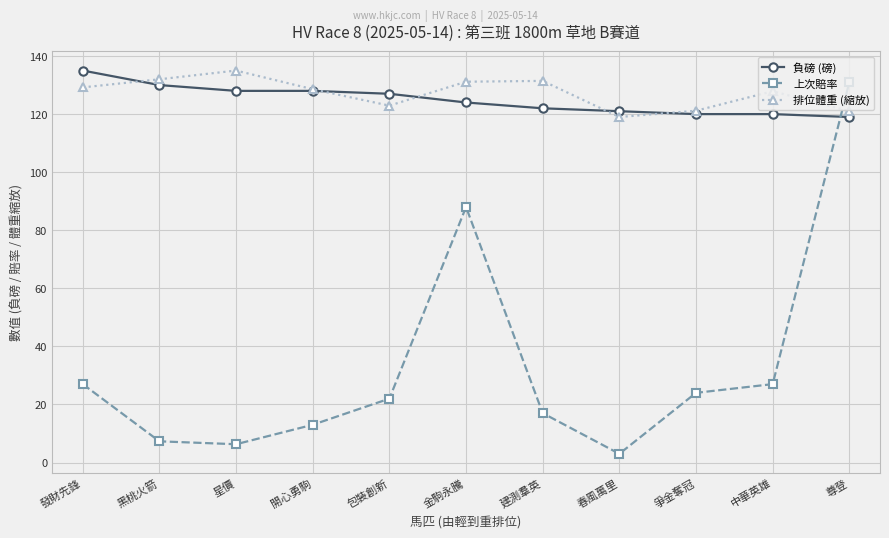

True or false: 上次賠率 has a value of 9.9 at 中華英雄.

False